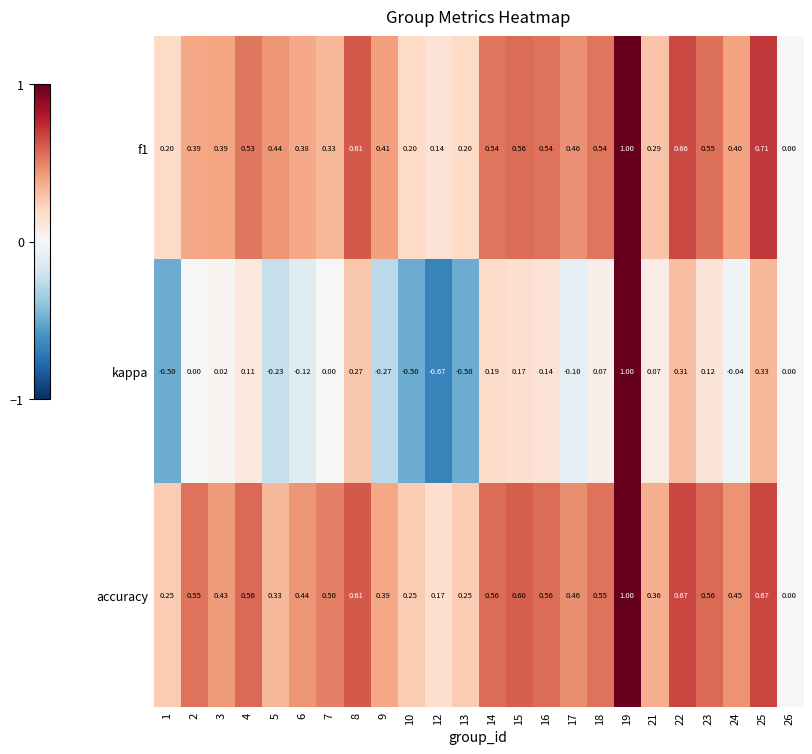

Is the value of f1 at 19 greater than the value of kappa at 1?

Yes